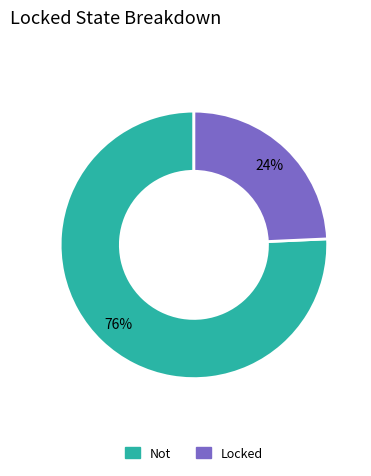

Which slice represents more than half of the pie?

Not